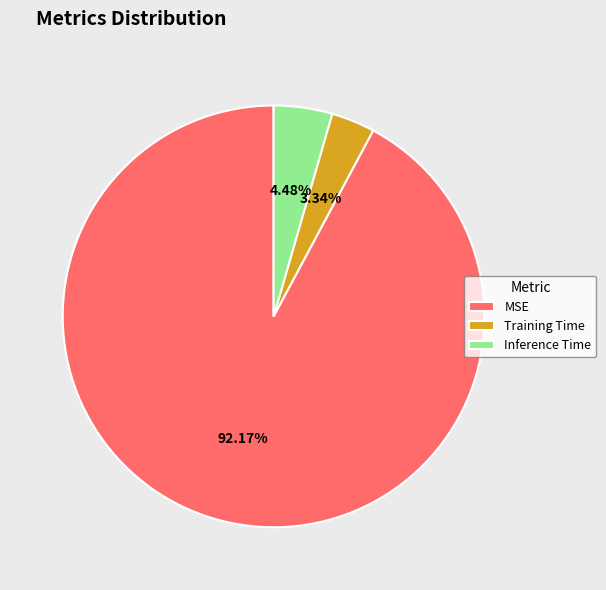

The Training Time slice represents 3% of the pie. True or false?

True